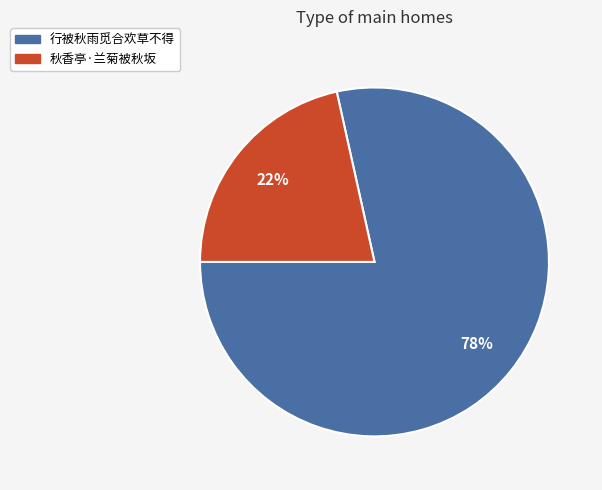

To the nearest percent, what percentage of the pie is 秋香亭·兰菊被秋坂?

22%